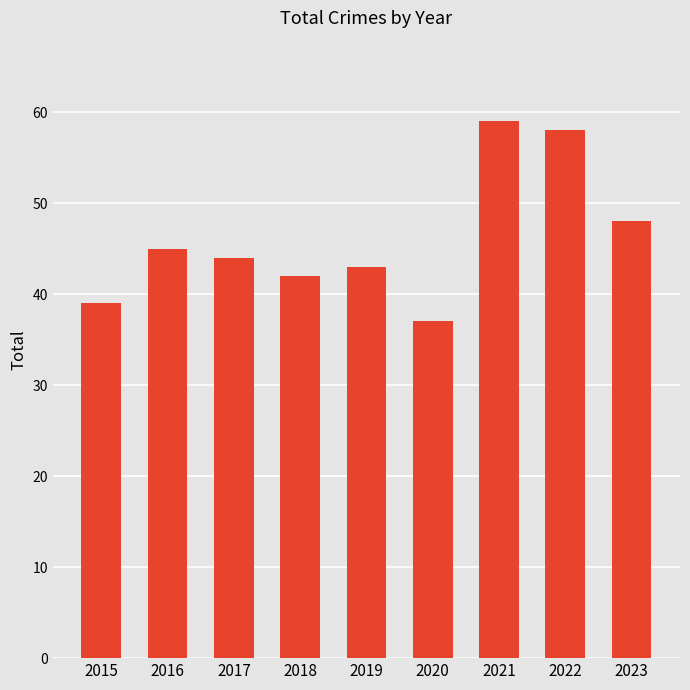

List the labels in order of value, largest first.

2021, 2022, 2023, 2016, 2017, 2019, 2018, 2015, 2020